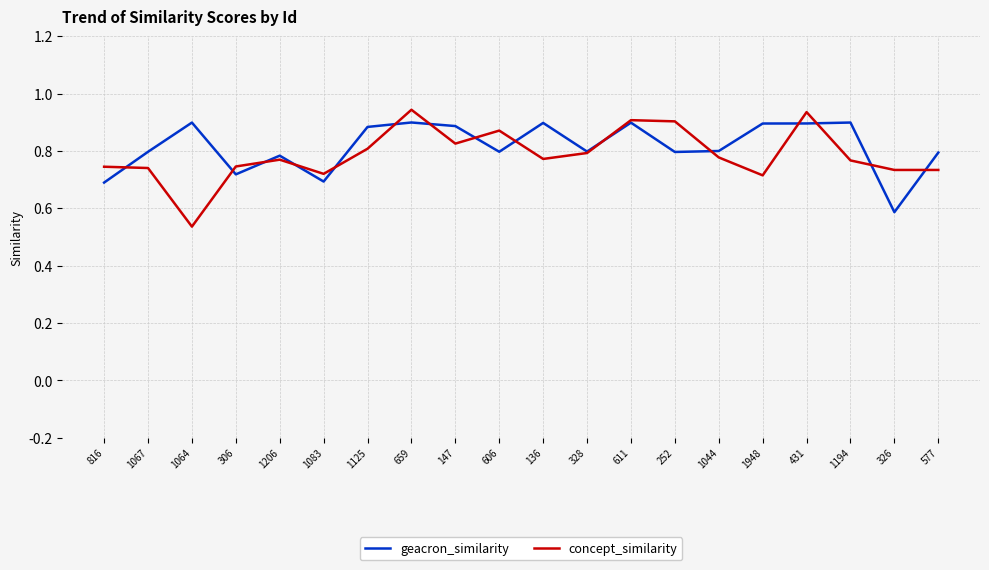

List the series in order of their peak value, highest first.

concept_similarity, geacron_similarity